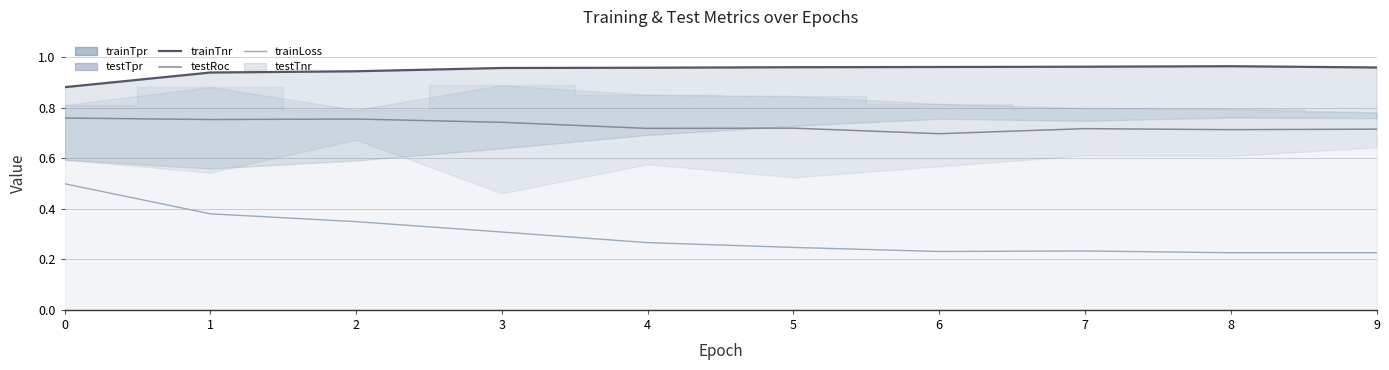

Reading left to right, extract all data points from this chart.

trainTnr: 0.9	0.9	0.9	1.0	1.0	1.0	1.0	1.0	1.0	1.0
testRoc: 0.8	0.8	0.8	0.7	0.7	0.7	0.7	0.7	0.7	0.7
trainLoss: 0.5	0.4	0.3	0.3	0.3	0.2	0.2	0.2	0.2	0.2